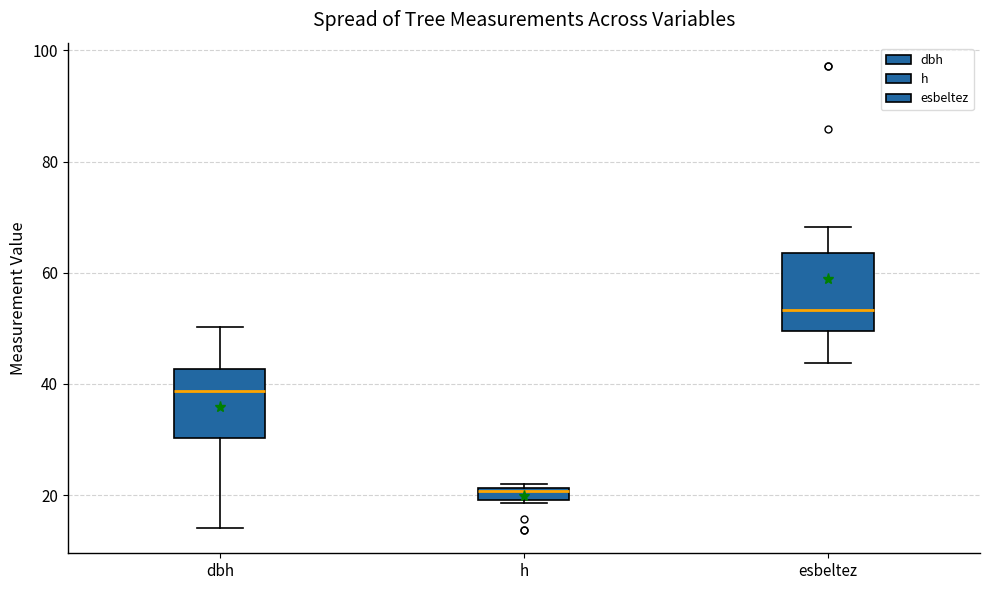

Where is the lower edge of the box for h on the y-axis? The values are not printed on the chart, so give them approximately, as read against the axis.

20